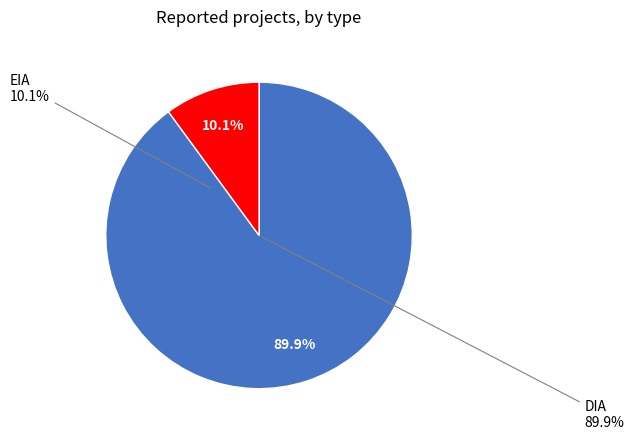

What is the smallest slice in the pie chart?

EIA